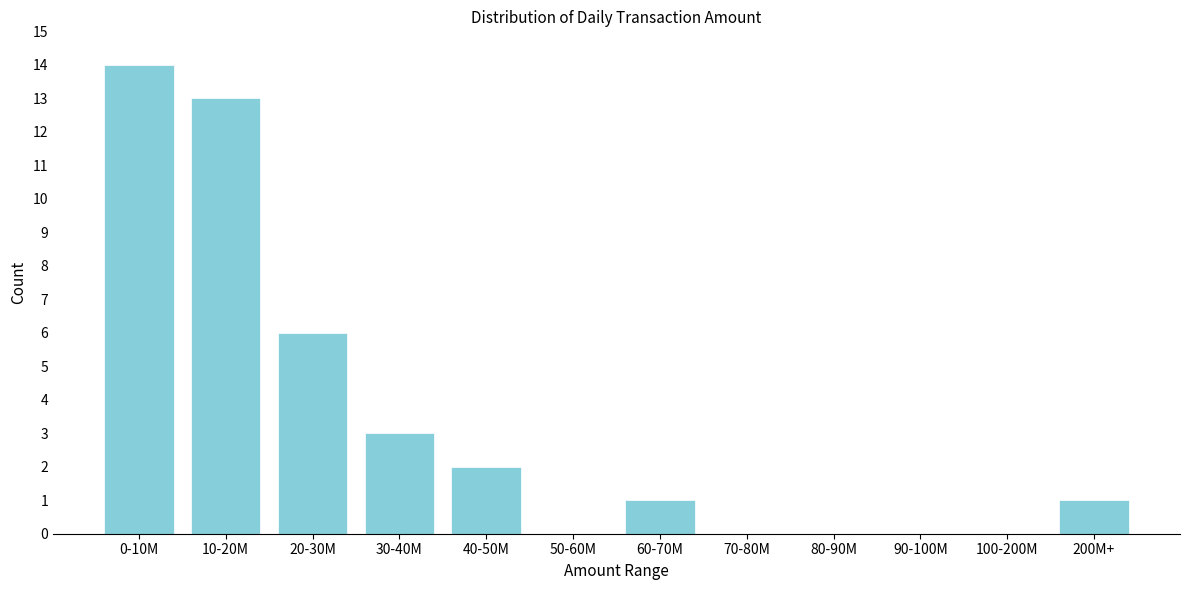

Reading right to left, transcribe all the data shown in this chart.

200M+=1	100-200M=0	90-100M=0	80-90M=0	70-80M=0	60-70M=1	50-60M=0	40-50M=2	30-40M=3	20-30M=6	10-20M=13	0-10M=14